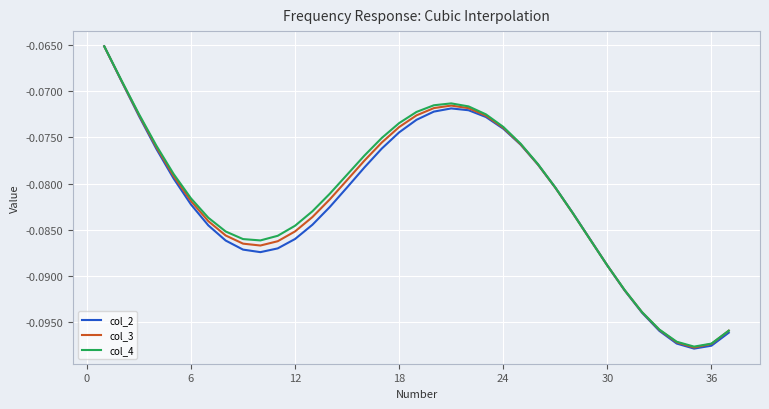

How many interior local peaks does the col_2 series have?

1